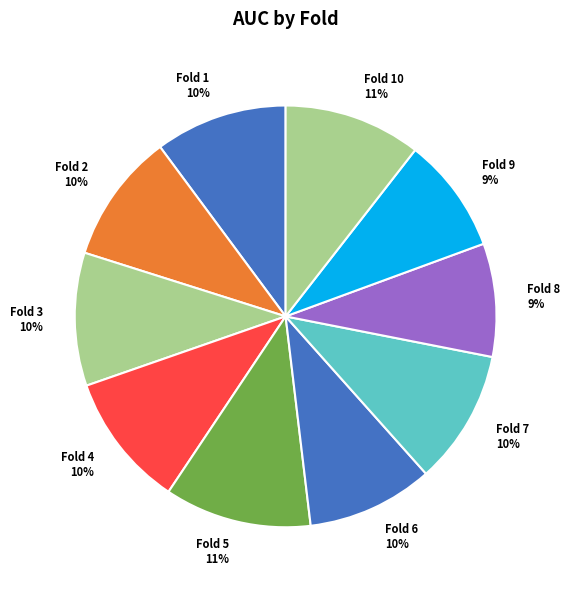

Between Fold 9 and Fold 5, which is larger?

Fold 5